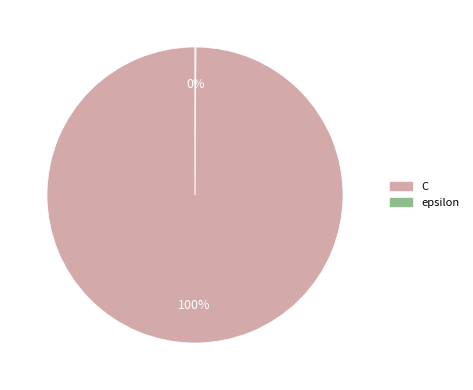

What is the largest slice in the pie chart?

C